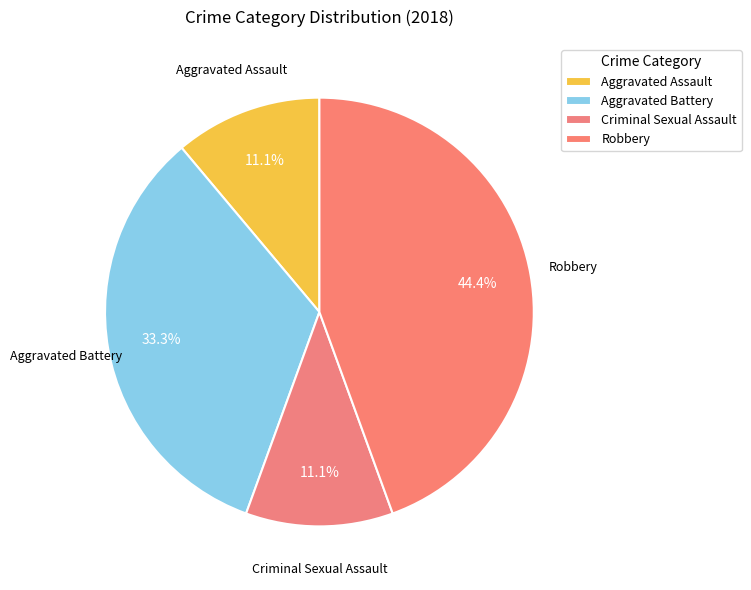

Is there a majority slice in this chart?

No